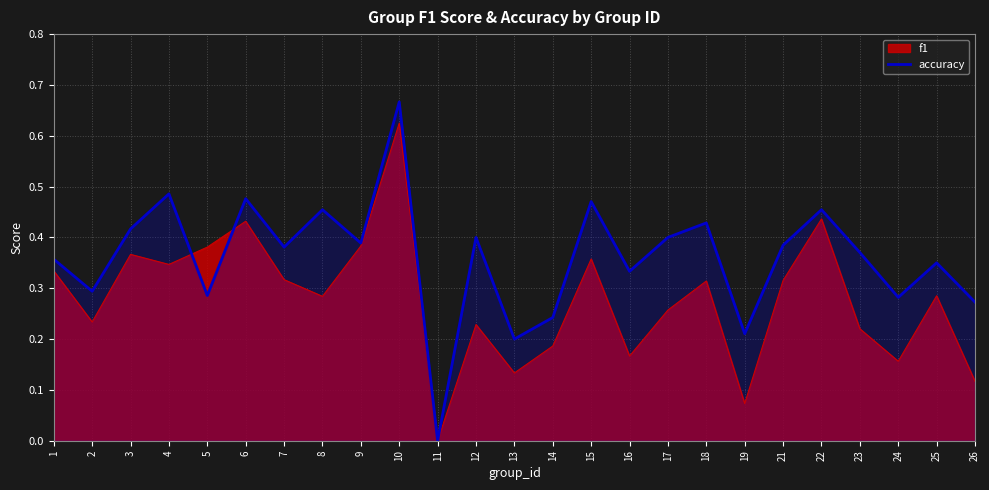

Where is the first local minimum?

2